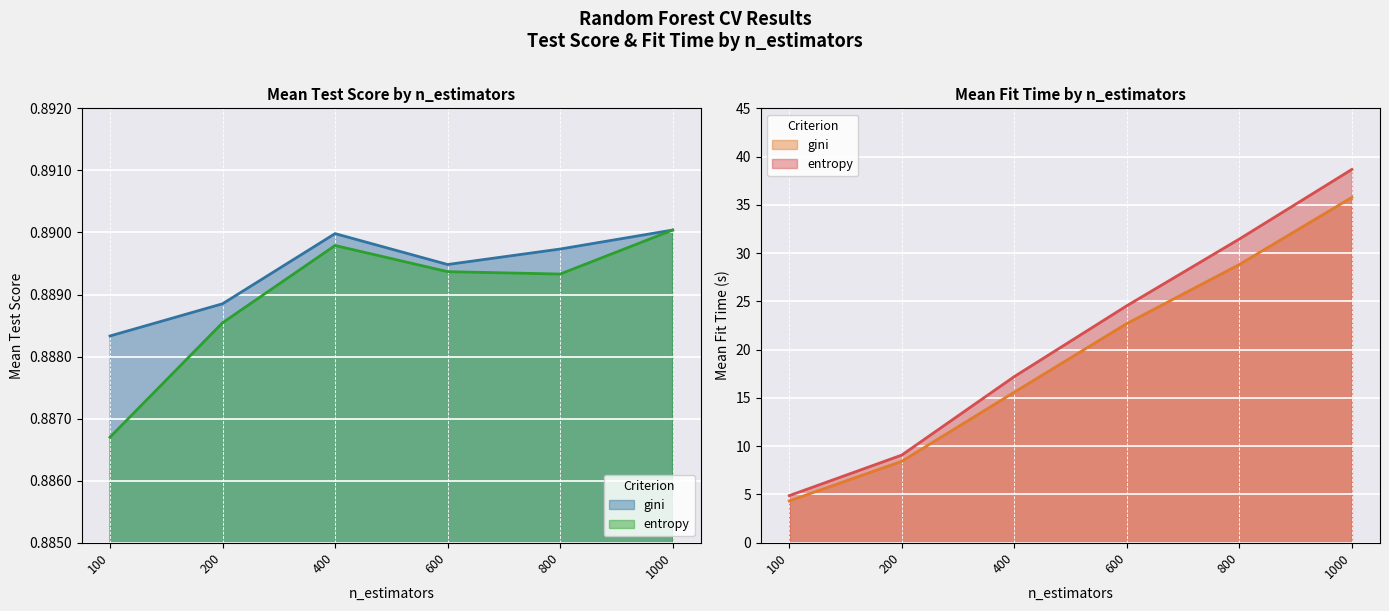

True or false: entropy has a value of 0.9 at 400.

True